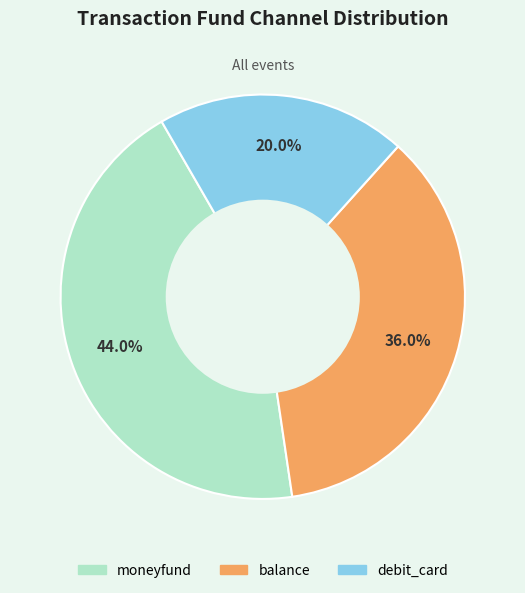

Does balance represent more than half of the total?

No